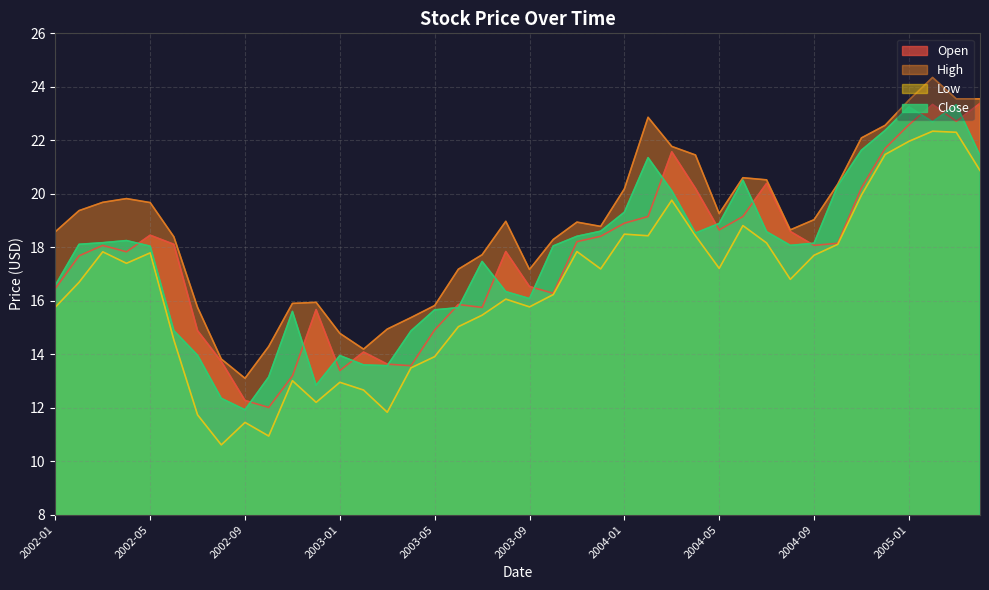

Which series has the largest range (max minus min)?

Low